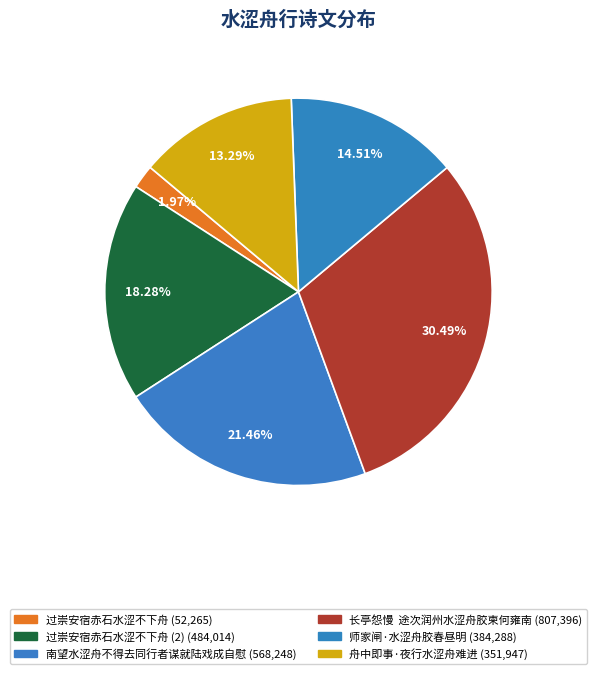

How many segments does this pie chart have?

6